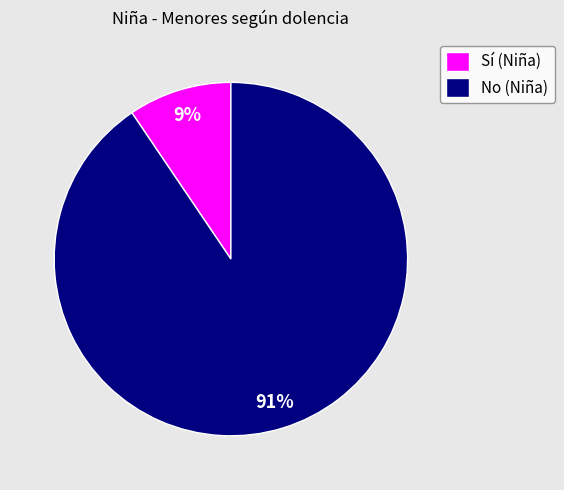

Rank the categories by value from lowest to highest.

Sí (Niña), No (Niña)